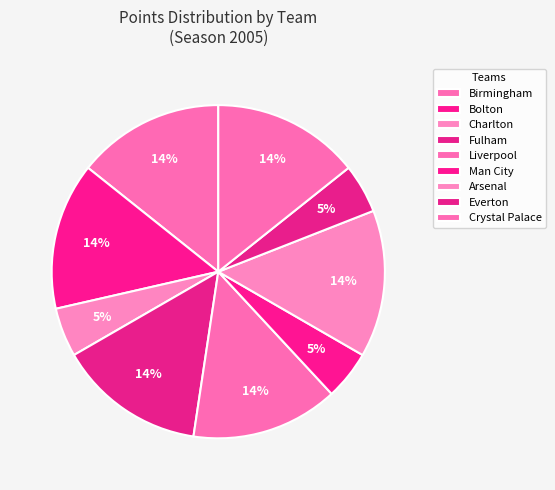

The Arsenal slice represents 1% of the pie. True or false?

False